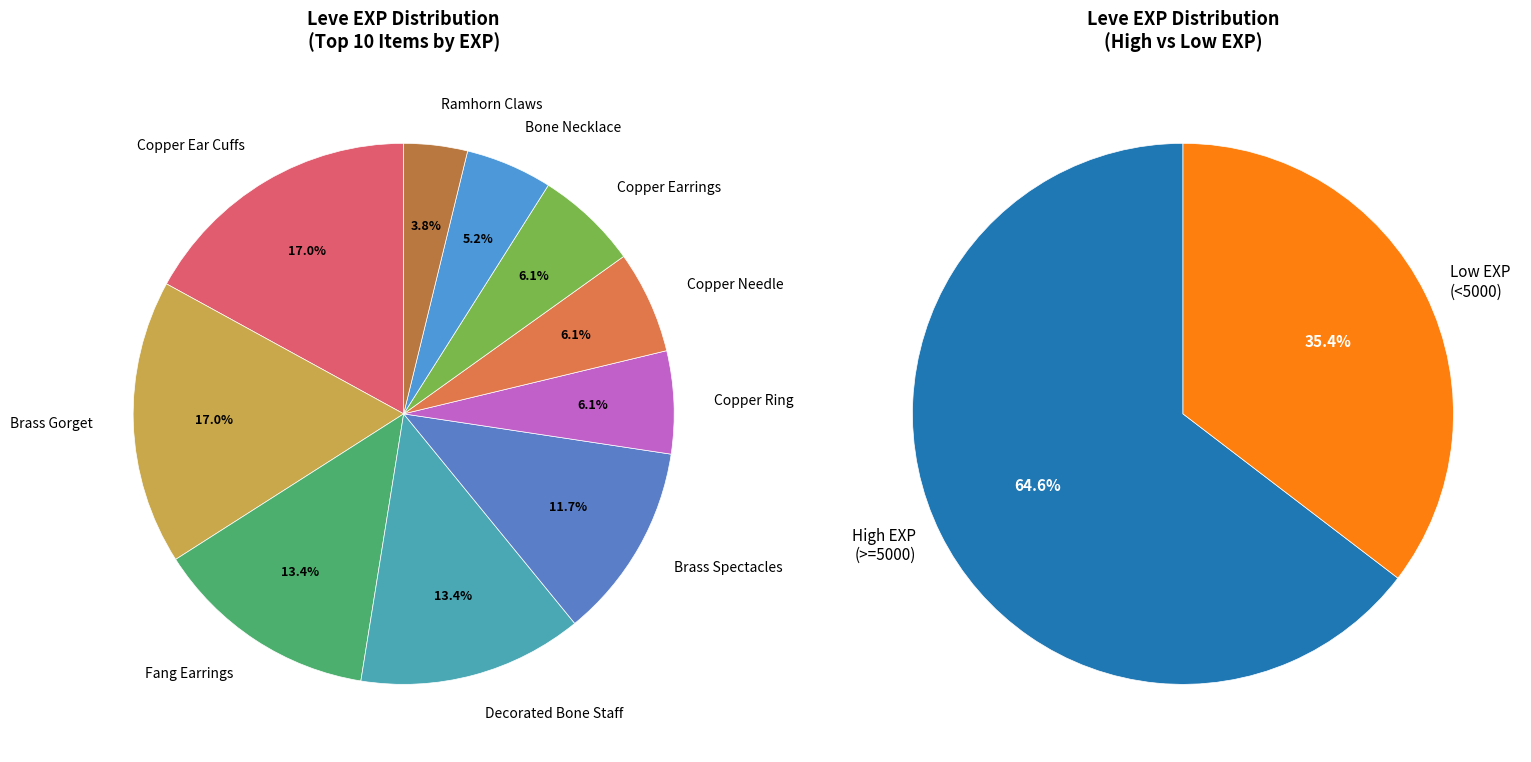

Is it true that Copper Ear Cuffs is 2% of the pie?

False